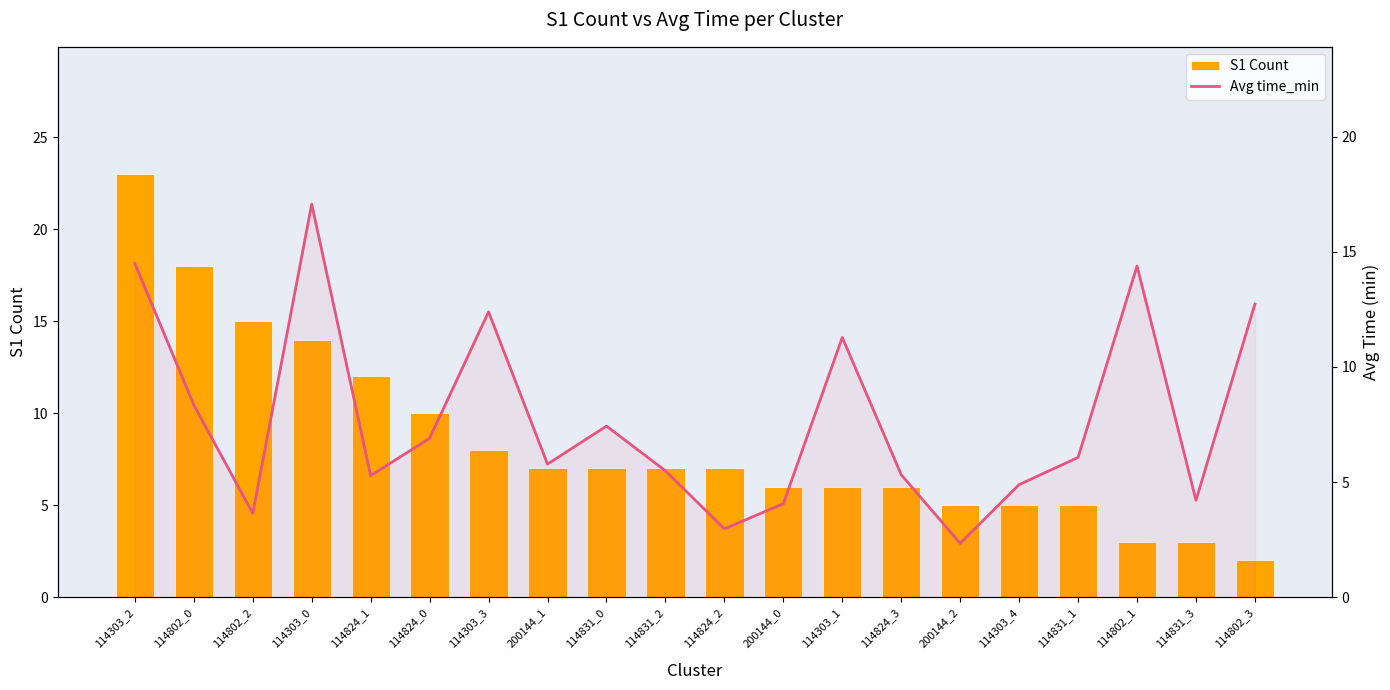

List the series in order of their peak value, lowest first.

Avg time_min, S1 Count